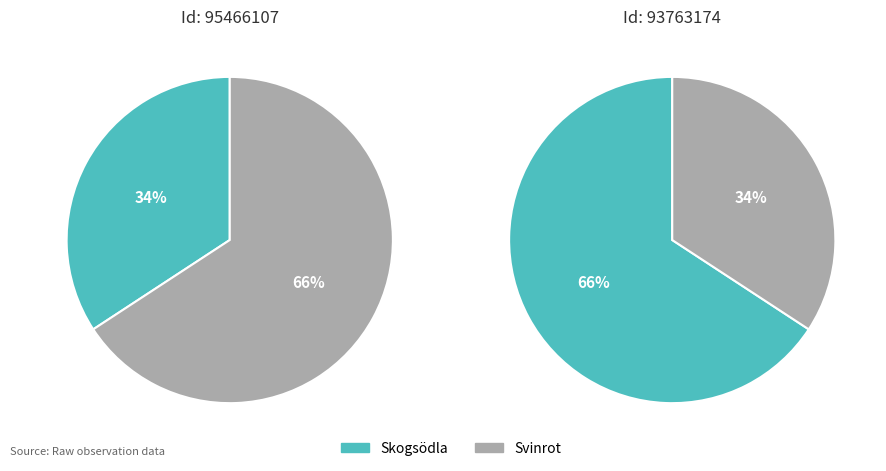

To the nearest percent, what is the average slice percentage?

50%